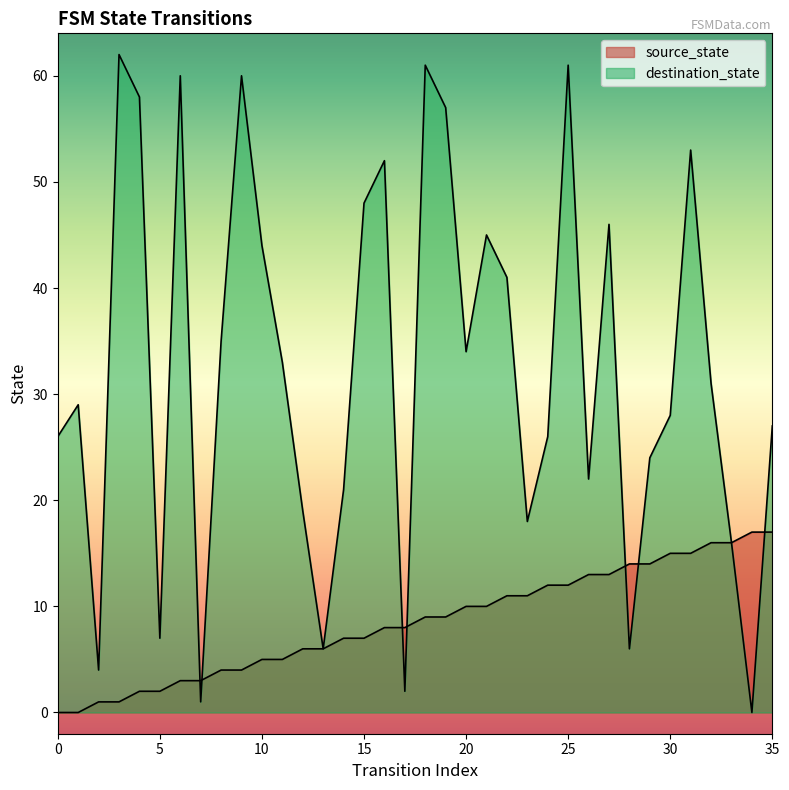

Rank the series at 4 from lowest to highest value.

source_state, destination_state